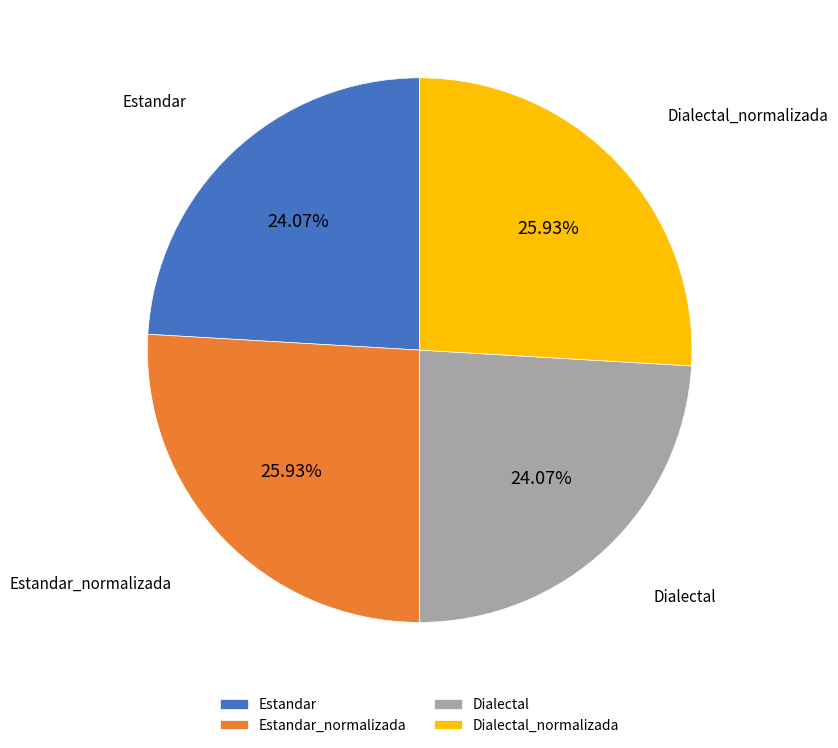

What percentage is the Dialectal_normalizada slice, to the nearest percent?

26%